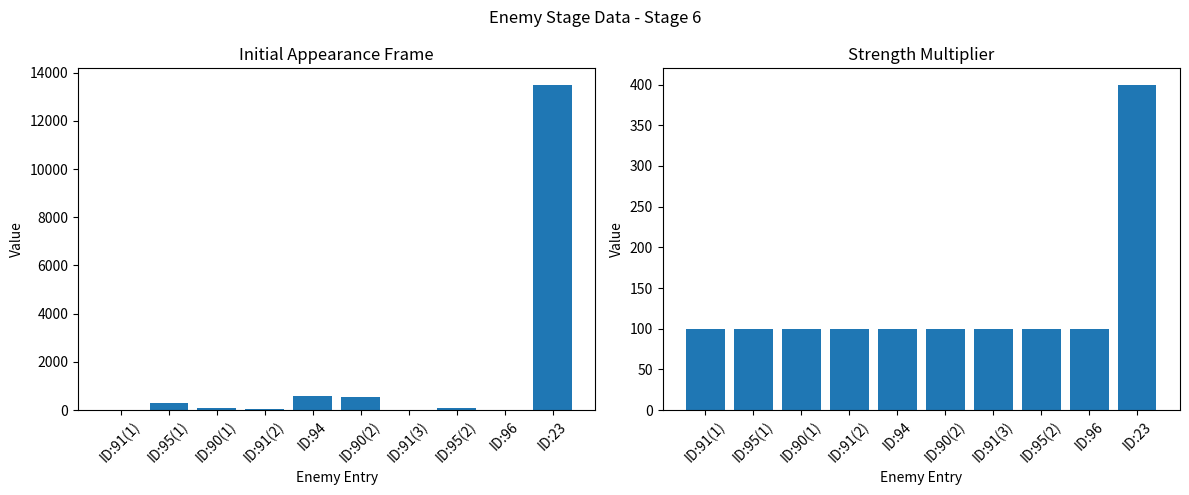

What is the sum of all Strength Multiplier values?

1300